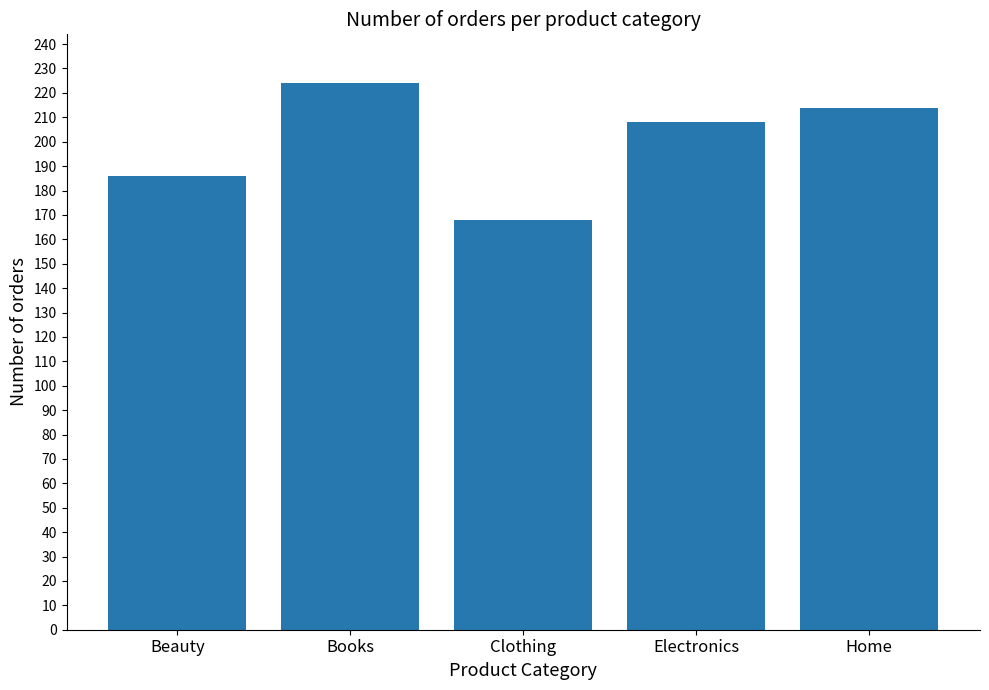

Reading left to right, transcribe all the data shown in this chart.

Beauty=186	Books=224	Clothing=168	Electronics=208	Home=214